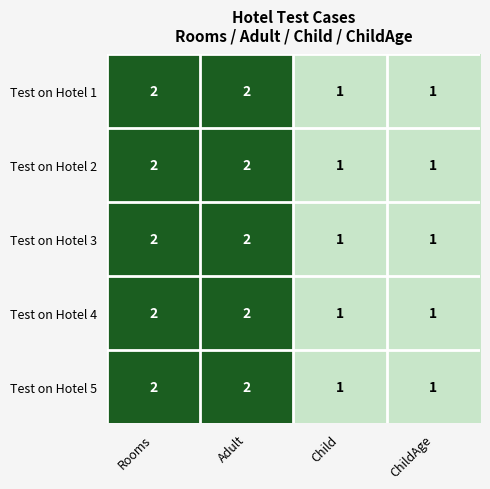

Is the value of Test on Hotel 4 at Adult greater than the value of Test on Hotel 2 at ChildAge?

Yes